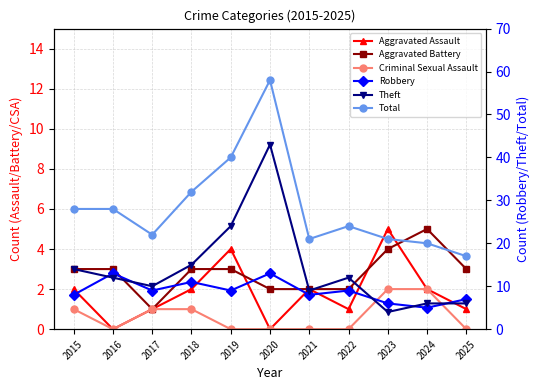

What is the value of the Theft point at the 5th from the left?

24